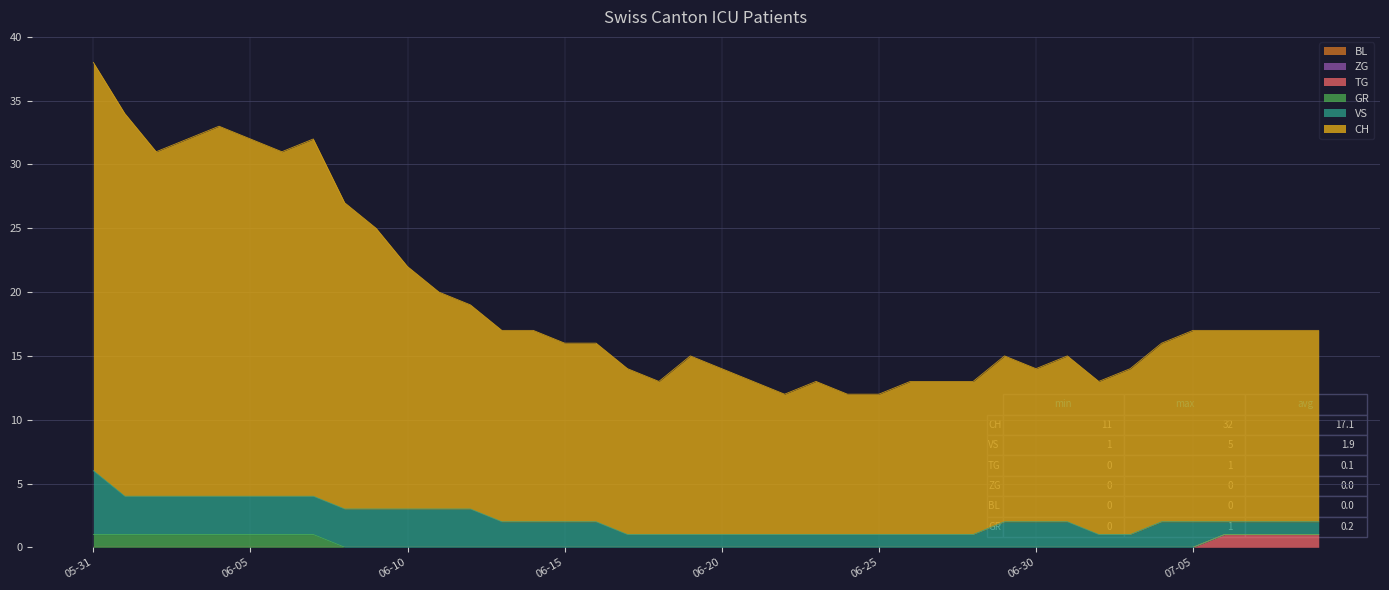

Reading left to right, list all the values displayed in this chart.

CH: 2020-05-31=32	2020-06-01=30	2020-06-02=27	2020-06-03=28	2020-06-04=29	2020-06-05=28	2020-06-06=27	2020-06-07=28	2020-06-08=24	2020-06-09=22	2020-06-10=19	2020-06-11=17	2020-06-12=16	2020-06-13=15	2020-06-14=15	2020-06-15=14	2020-06-16=14	2020-06-17=13	2020-06-18=12	2020-06-19=14	2020-06-20=13	2020-06-21=12	2020-06-22=11	2020-06-23=12	2020-06-24=11	2020-06-25=11	2020-06-26=12	2020-06-27=12	2020-06-28=12	2020-06-29=13	2020-06-30=12	2020-07-01=13	2020-07-02=12	2020-07-03=13	2020-07-04=14	2020-07-05=15	2020-07-06=15	2020-07-07=15	2020-07-08=15	2020-07-09=15
VS: 2020-05-31=5	2020-06-01=3	2020-06-02=3	2020-06-03=3	2020-06-04=3	2020-06-05=3	2020-06-06=3	2020-06-07=3	2020-06-08=3	2020-06-09=3	2020-06-10=3	2020-06-11=3	2020-06-12=3	2020-06-13=2	2020-06-14=2	2020-06-15=2	2020-06-16=2	2020-06-17=1	2020-06-18=1	2020-06-19=1	2020-06-20=1	2020-06-21=1	2020-06-22=1	2020-06-23=1	2020-06-24=1	2020-06-25=1	2020-06-26=1	2020-06-27=1	2020-06-28=1	2020-06-29=2	2020-06-30=2	2020-07-01=2	2020-07-02=1	2020-07-03=1	2020-07-04=2	2020-07-05=2	2020-07-06=1	2020-07-07=1	2020-07-08=1	2020-07-09=1
TG: 2020-05-31=0	2020-06-01=0	2020-06-02=0	2020-06-03=0	2020-06-04=0	2020-06-05=0	2020-06-06=0	2020-06-07=0	2020-06-08=0	2020-06-09=0	2020-06-10=0	2020-06-11=0	2020-06-12=0	2020-06-13=0	2020-06-14=0	2020-06-15=0	2020-06-16=0	2020-06-17=0	2020-06-18=0	2020-06-19=0	2020-06-20=0	2020-06-21=0	2020-06-22=0	2020-06-23=0	2020-06-24=0	2020-06-25=0	2020-06-26=0	2020-06-27=0	2020-06-28=0	2020-06-29=0	2020-06-30=0	2020-07-01=0	2020-07-02=0	2020-07-03=0	2020-07-04=0	2020-07-05=0	2020-07-06=1	2020-07-07=1	2020-07-08=1	2020-07-09=1
ZG: 2020-05-31=0	2020-06-01=0	2020-06-02=0	2020-06-03=0	2020-06-04=0	2020-06-05=0	2020-06-06=0	2020-06-07=0	2020-06-08=0	2020-06-09=0	2020-06-10=0	2020-06-11=0	2020-06-12=0	2020-06-13=0	2020-06-14=0	2020-06-15=0	2020-06-16=0	2020-06-17=0	2020-06-18=0	2020-06-19=0	2020-06-20=0	2020-06-21=0	2020-06-22=0	2020-06-23=0	2020-06-24=0	2020-06-25=0	2020-06-26=0	2020-06-27=0	2020-06-28=0	2020-06-29=0	2020-06-30=0	2020-07-01=0	2020-07-02=0	2020-07-03=0	2020-07-04=0	2020-07-05=0	2020-07-06=0	2020-07-07=0	2020-07-08=0	2020-07-09=0
BL: 2020-05-31=0	2020-06-01=0	2020-06-02=0	2020-06-03=0	2020-06-04=0	2020-06-05=0	2020-06-06=0	2020-06-07=0	2020-06-08=0	2020-06-09=0	2020-06-10=0	2020-06-11=0	2020-06-12=0	2020-06-13=0	2020-06-14=0	2020-06-15=0	2020-06-16=0	2020-06-17=0	2020-06-18=0	2020-06-19=0	2020-06-20=0	2020-06-21=0	2020-06-22=0	2020-06-23=0	2020-06-24=0	2020-06-25=0	2020-06-26=0	2020-06-27=0	2020-06-28=0	2020-06-29=0	2020-06-30=0	2020-07-01=0	2020-07-02=0	2020-07-03=0	2020-07-04=0	2020-07-05=0	2020-07-06=0	2020-07-07=0	2020-07-08=0	2020-07-09=0
GR: 2020-05-31=1	2020-06-01=1	2020-06-02=1	2020-06-03=1	2020-06-04=1	2020-06-05=1	2020-06-06=1	2020-06-07=1	2020-06-08=0	2020-06-09=0	2020-06-10=0	2020-06-11=0	2020-06-12=0	2020-06-13=0	2020-06-14=0	2020-06-15=0	2020-06-16=0	2020-06-17=0	2020-06-18=0	2020-06-19=0	2020-06-20=0	2020-06-21=0	2020-06-22=0	2020-06-23=0	2020-06-24=0	2020-06-25=0	2020-06-26=0	2020-06-27=0	2020-06-28=0	2020-06-29=0	2020-06-30=0	2020-07-01=0	2020-07-02=0	2020-07-03=0	2020-07-04=0	2020-07-05=0	2020-07-06=0	2020-07-07=0	2020-07-08=0	2020-07-09=0